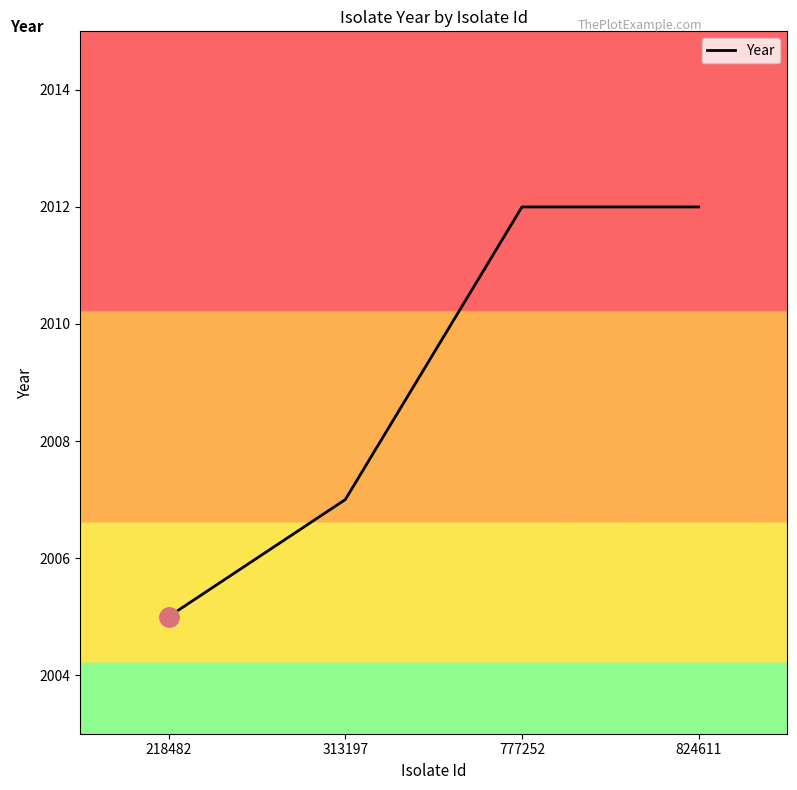

Which has a higher value, 218482 or 824611?

824611